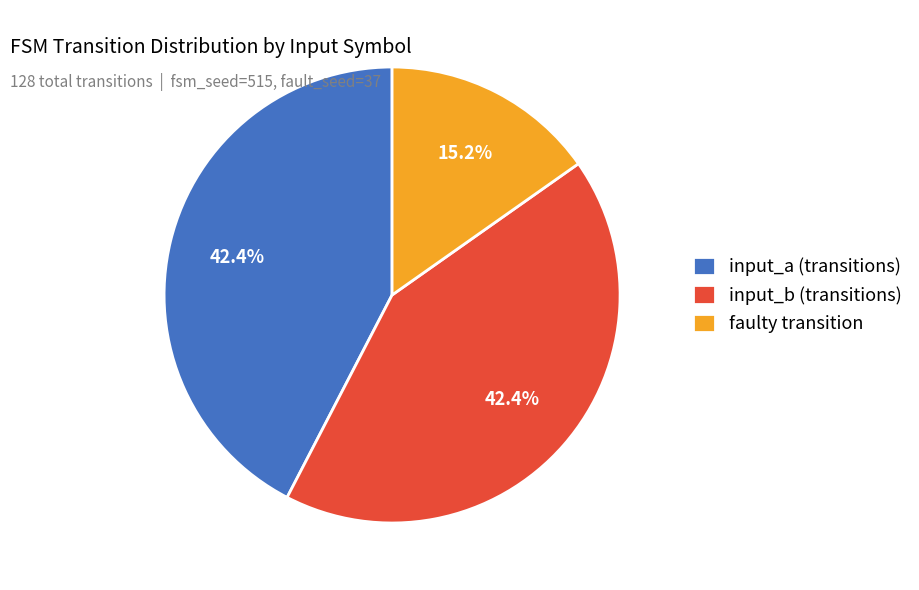

How many slices are in this pie chart?

3